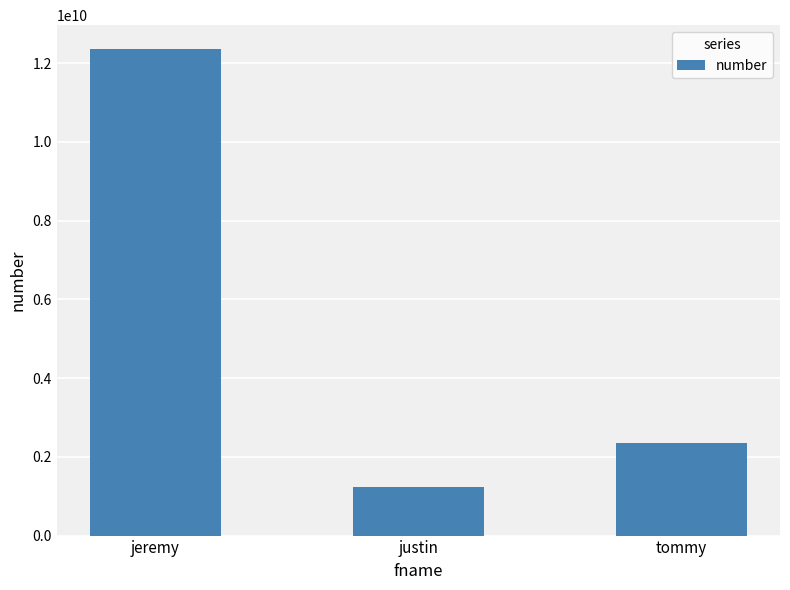

Which label corresponds to the smallest value in the chart?

justin